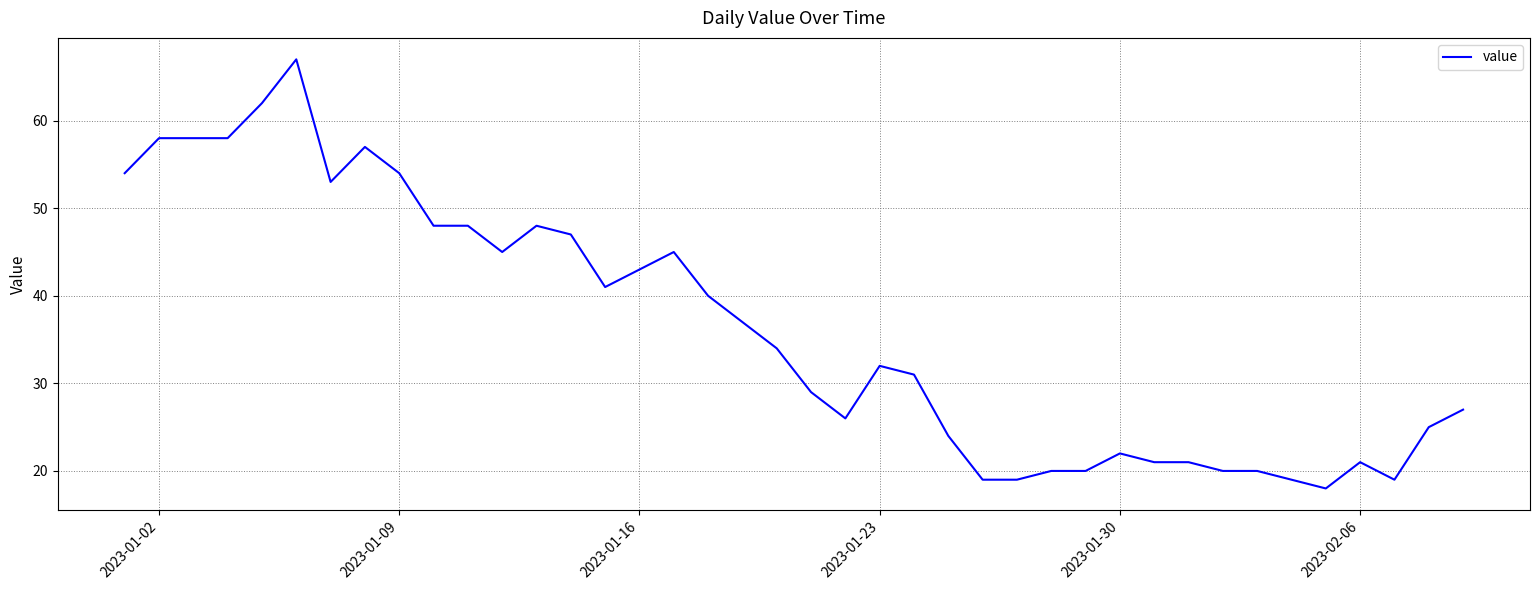

What is the maximum value shown in the chart?

67